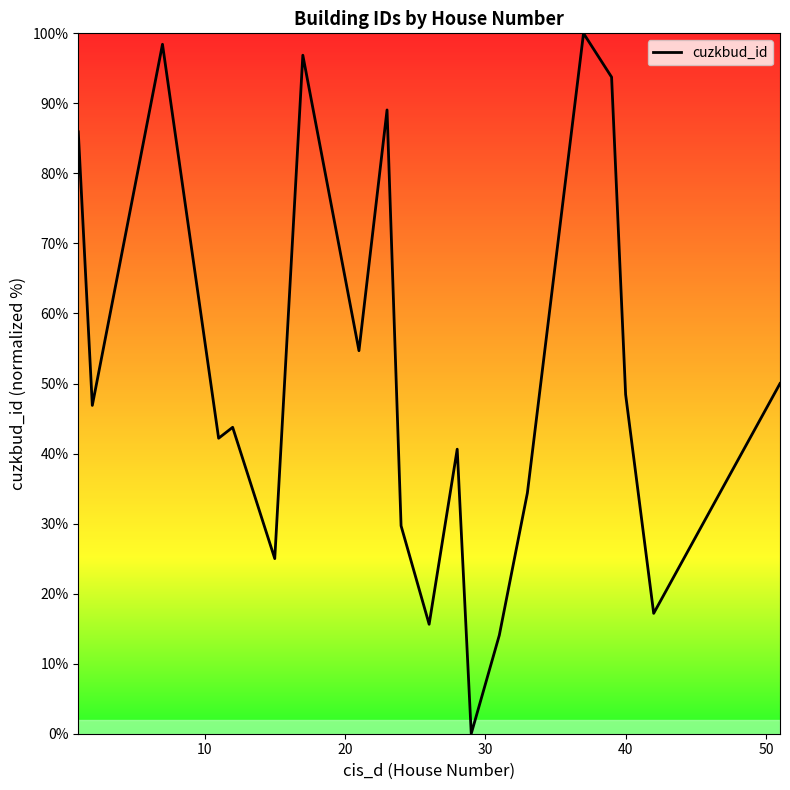

What is the difference between the maximum and minimum values?

100.0